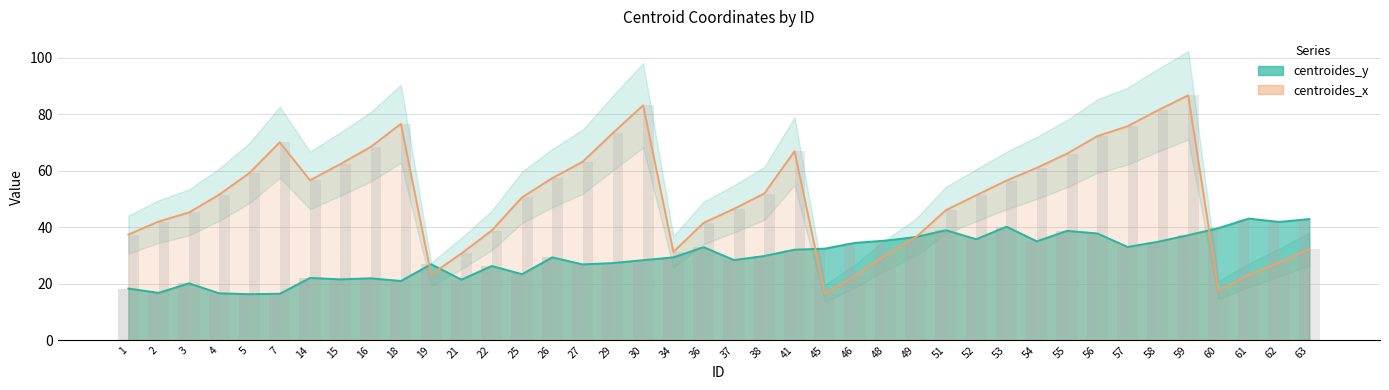

True or false: centroides_x has a value of 37.6 at 15.

False